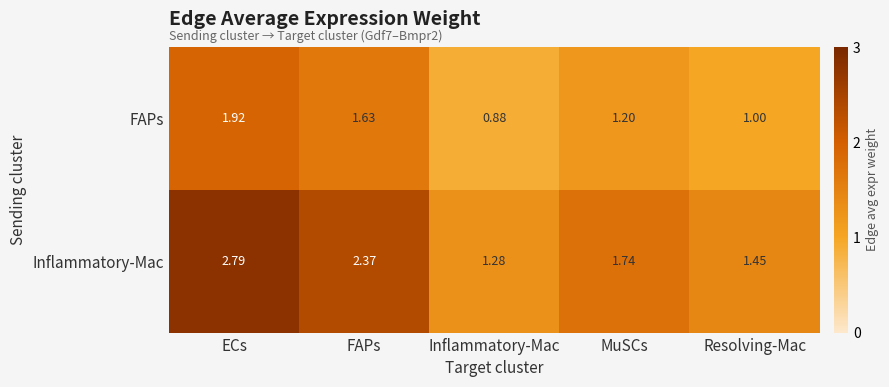

Which series changed the most between ECs and Inflammatory-Mac?

Inflammatory-Mac